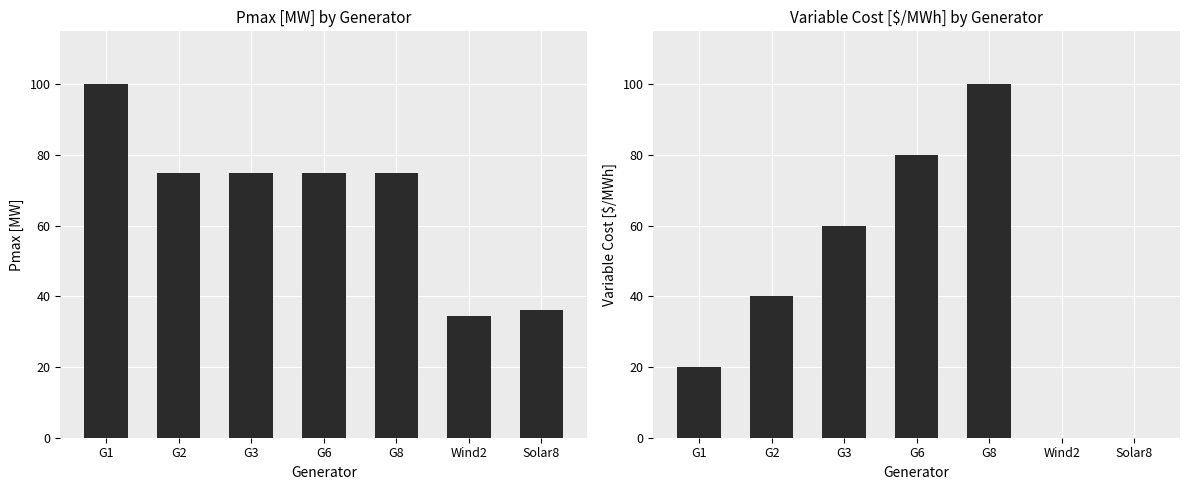

Is the value of Pmax [MW] at G2 greater than the value of Variable Cost [$/MWh] at G8?

No